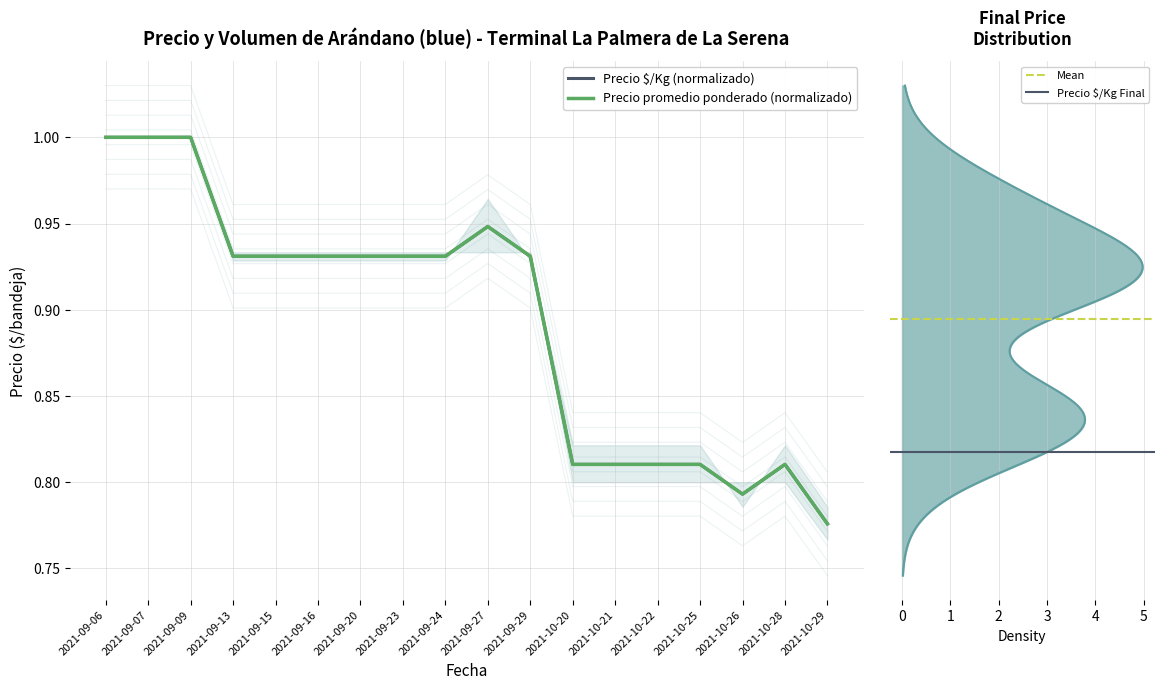

What is the maximum value shown in the chart?

1.0